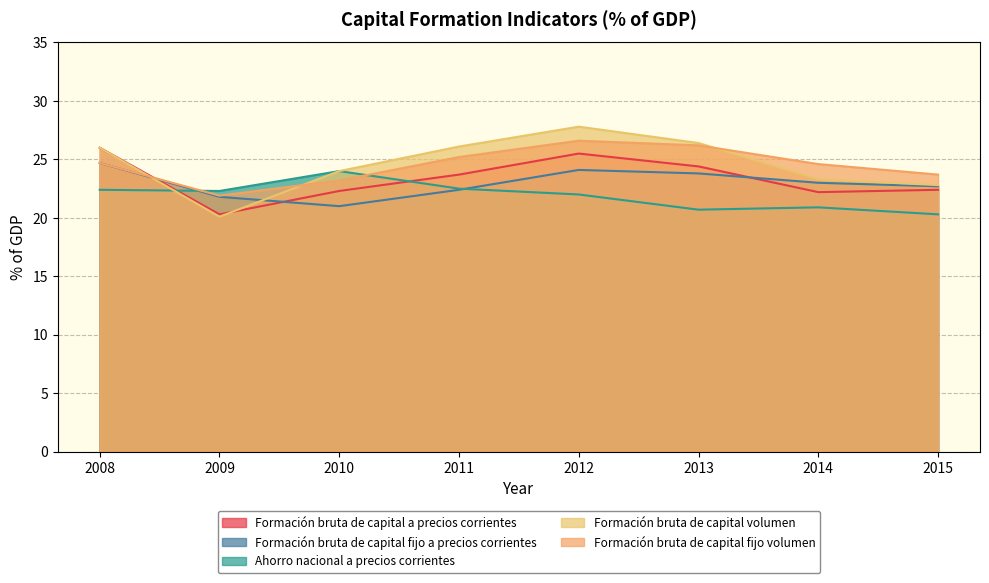

Reading right to left, transcribe all the data shown in this chart.

Formación bruta de capital a precios corrientes: 2015=22.4	2014=22.2	2013=24.4	2012=25.5	2011=23.7	2010=22.3	2009=20.3	2008=26.0
Formación bruta de capital fijo a precios corrientes: 2015=22.7	2014=23.0	2013=23.8	2012=24.1	2011=22.4	2010=21.0	2009=21.8	2008=24.7
Ahorro nacional a precios corrientes: 2015=20.3	2014=20.9	2013=20.7	2012=22.0	2011=22.5	2010=24.0	2009=22.3	2008=22.4
Formación bruta de capital volumen: 2015=22.8	2014=23.3	2013=26.4	2012=27.8	2011=26.1	2010=24.0	2009=20.1	2008=26.0
Formación bruta de capital fijo volumen: 2015=23.7	2014=24.6	2013=26.2	2012=26.6	2011=25.2	2010=23.2	2009=21.9	2008=24.7